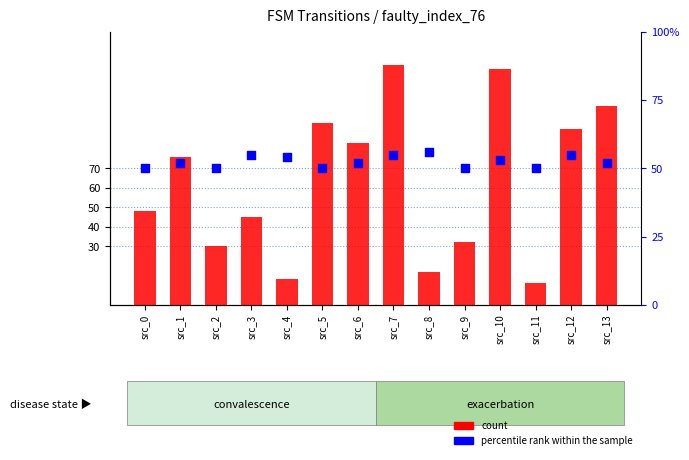

What are all the series names shown in the legend?

count, percentile rank within the sample